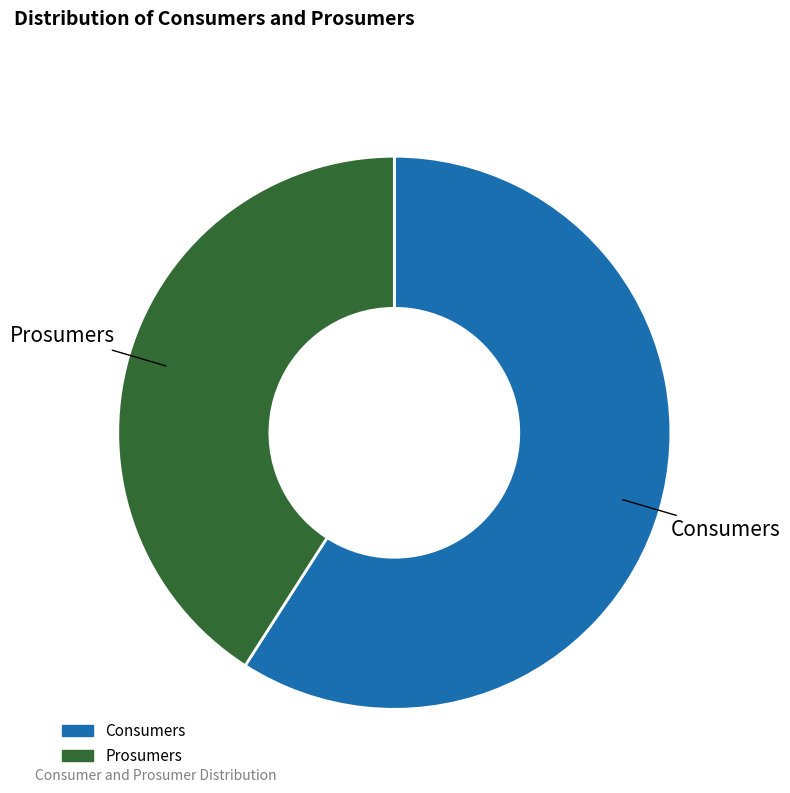

How many segments does this pie chart have?

2